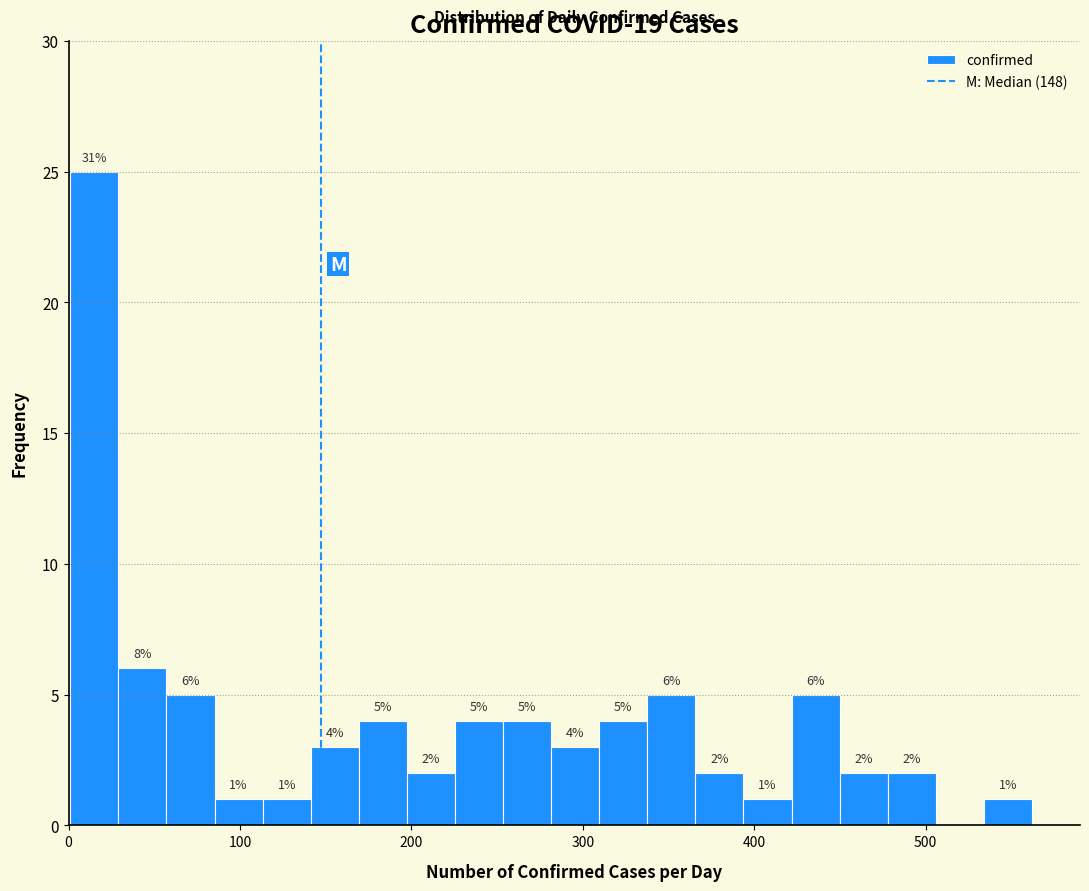

Around what value on the x-axis is the tallest bar? Give the approximate position of its centre, as read against the axis.

20